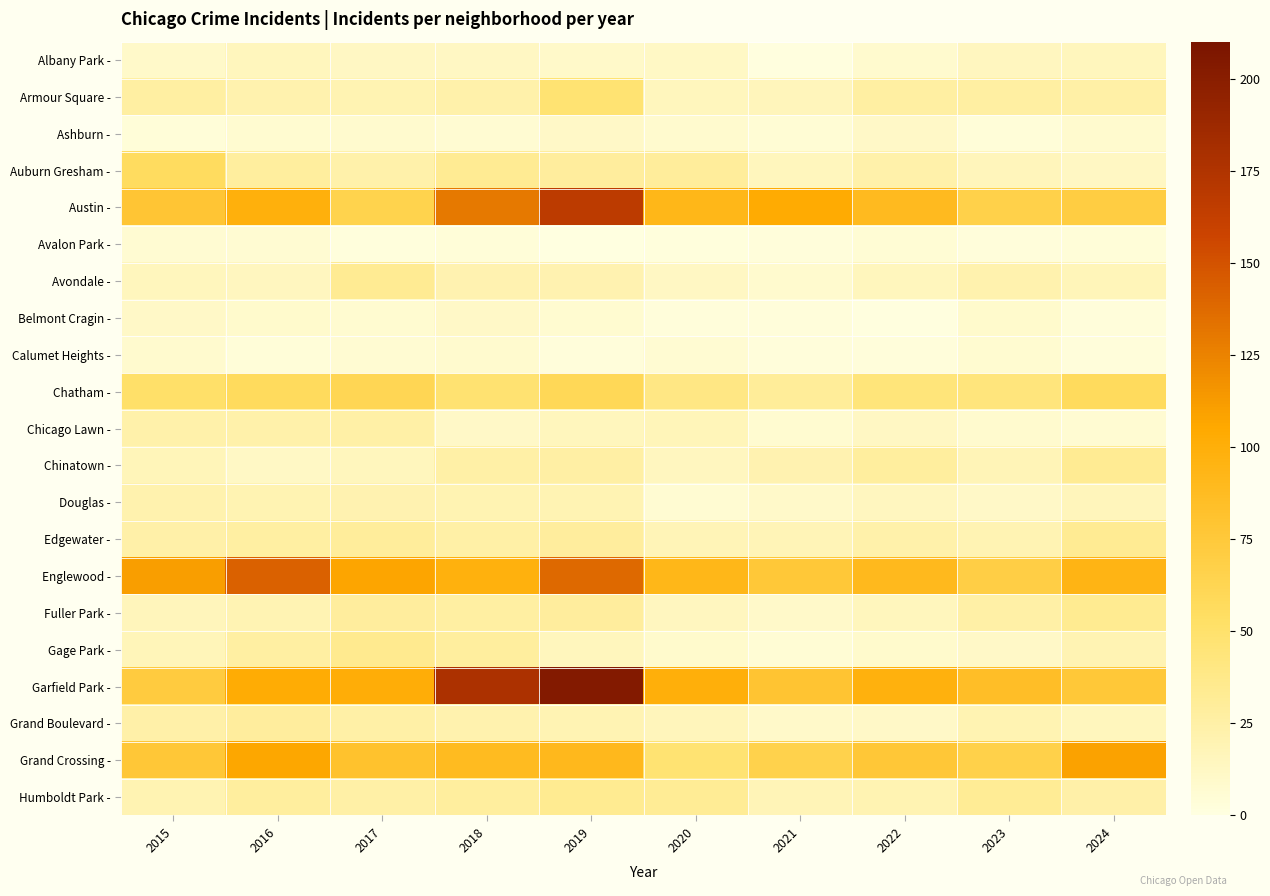

Reading right to left, transcribe all the data shown in this chart.

Albany Park -: 2024=15	2023=14	2022=8	2021=1	2020=12	2019=10	2018=13	2017=13	2016=15	2015=10
Armour Square -: 2024=25	2023=27	2022=27	2021=16	2020=15	2019=47	2018=23	2017=20	2016=22	2015=27
Ashburn -: 2024=8	2023=4	2022=11	2021=5	2020=8	2019=11	2018=6	2017=8	2016=7	2015=4
Auburn Gresham -: 2024=13	2023=16	2022=23	2021=15	2020=30	2019=29	2018=33	2017=23	2016=28	2015=56
Austin -: 2024=71	2023=67	2022=89	2021=104	2020=92	2019=167	2018=130	2017=65	2016=99	2015=78
Avalon Park -: 2024=4	2023=3	2022=5	2021=3	2020=2	2019=0	2018=4	2017=2	2016=6	2015=6
Avondale -: 2024=17	2023=22	2022=15	2021=8	2020=13	2019=21	2018=21	2017=33	2016=14	2015=15
Belmont Cragin -: 2024=3	2023=9	2022=1	2021=3	2020=3	2019=7	2018=11	2017=7	2016=9	2015=11
Calumet Heights -: 2024=3	2023=7	2022=3	2021=3	2020=6	2019=3	2018=8	2017=6	2016=4	2015=8
Chatham -: 2024=57	2023=43	2022=44	2021=31	2020=40	2019=60	2018=48	2017=62	2016=57	2015=51
Chicago Lawn -: 2024=6	2023=8	2022=13	2021=7	2020=17	2019=15	2018=11	2017=25	2016=23	2015=23
Chinatown -: 2024=33	2023=18	2022=28	2021=21	2020=14	2019=26	2018=25	2017=15	2016=12	2015=17
Douglas -: 2024=16	2023=11	2022=14	2021=10	2020=6	2019=19	2018=20	2017=21	2016=20	2015=22
Edgewater -: 2024=33	2023=19	2022=23	2021=18	2020=18	2019=29	2018=25	2017=30	2016=27	2015=24
Englewood -: 2024=95	2023=69	2022=90	2021=76	2020=92	2019=138	2018=98	2017=107	2016=142	2015=111
Fuller Park -: 2024=34	2023=25	2022=15	2021=10	2020=14	2019=29	2018=27	2017=29	2016=19	2015=16
Gage Park -: 2024=19	2023=11	2022=9	2021=5	2020=9	2019=15	2018=28	2017=35	2016=27	2015=17
Garfield Park -: 2024=76	2023=85	2022=98	2021=79	2020=100	2019=204	2018=178	2017=101	2016=103	2015=73
Grand Boulevard -: 2024=15	2023=20	2022=11	2021=10	2020=16	2019=19	2018=22	2017=25	2016=29	2015=24
Grand Crossing -: 2024=109	2023=67	2022=77	2021=66	2020=47	2019=91	2018=88	2017=82	2016=106	2015=77
Humboldt Park -: 2024=24	2023=32	2022=20	2021=18	2020=32	2019=34	2018=28	2017=25	2016=28	2015=20